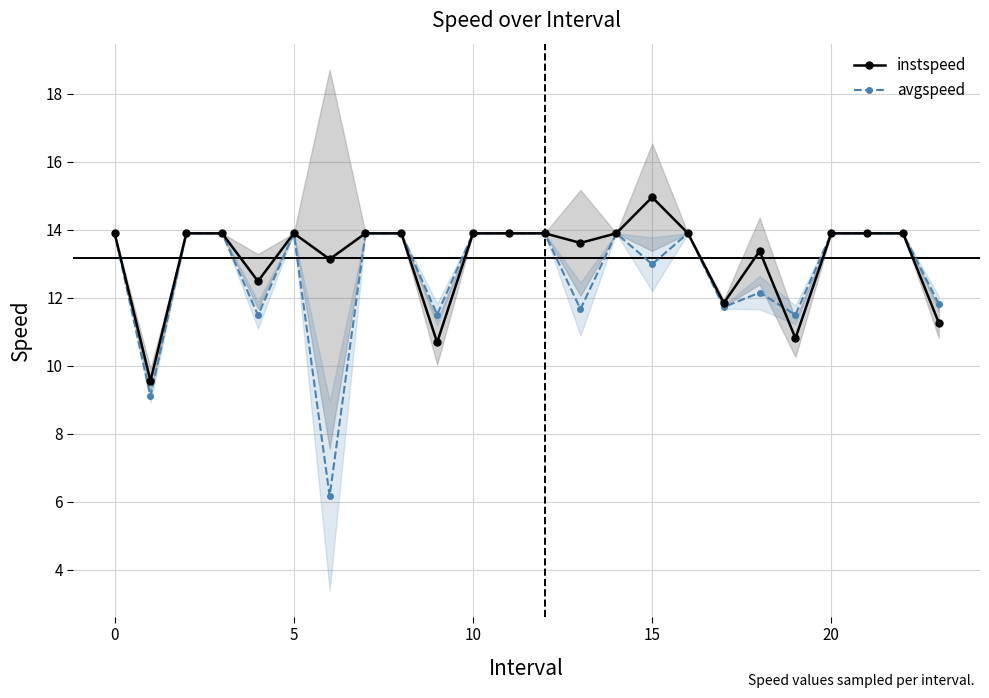

True or false: instspeed has a value of 7.5 at 10.

False